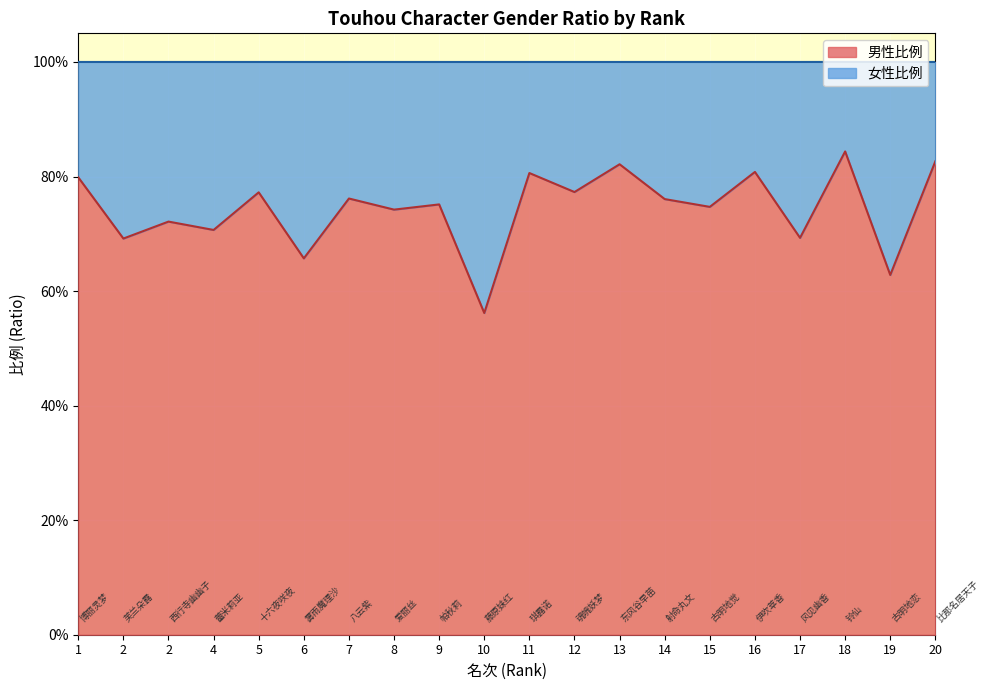

What is the maximum value shown in the chart?

0.8